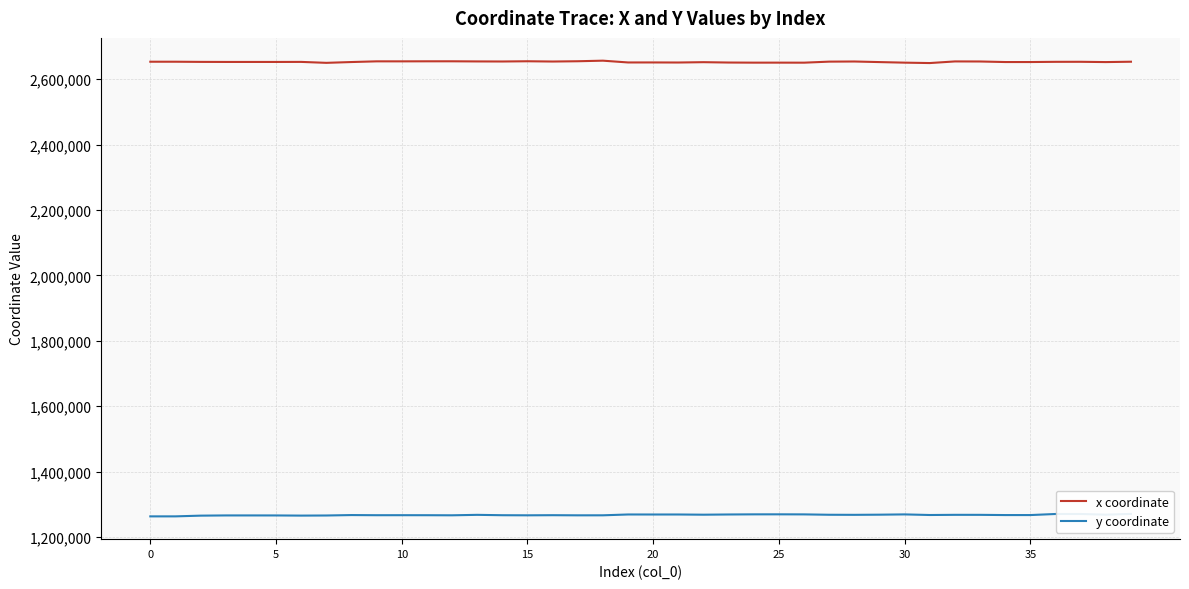

How many values in the x coordinate series are below 2652589?

20